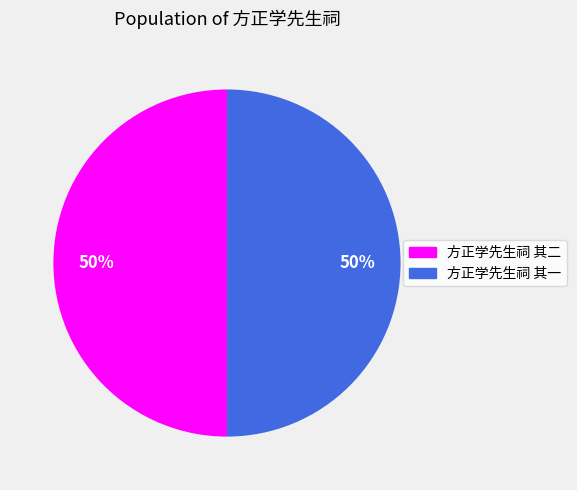

The 方正学先生祠 其二 slice represents 57% of the pie. True or false?

False